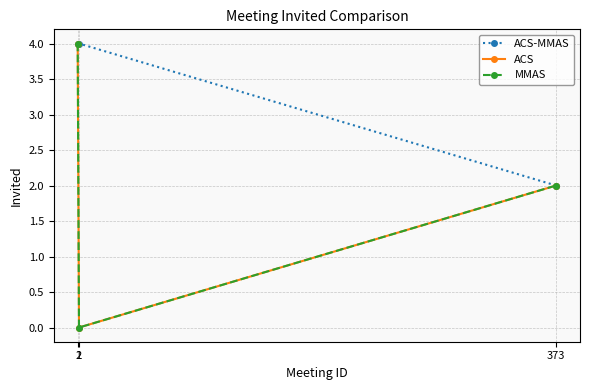

Reading left to right, transcribe all the data shown in this chart.

ACS-MMAS: 1=4	2=4	373=2
ACS: 1=4	2=0	373=2
MMAS: 1=4	2=0	373=2